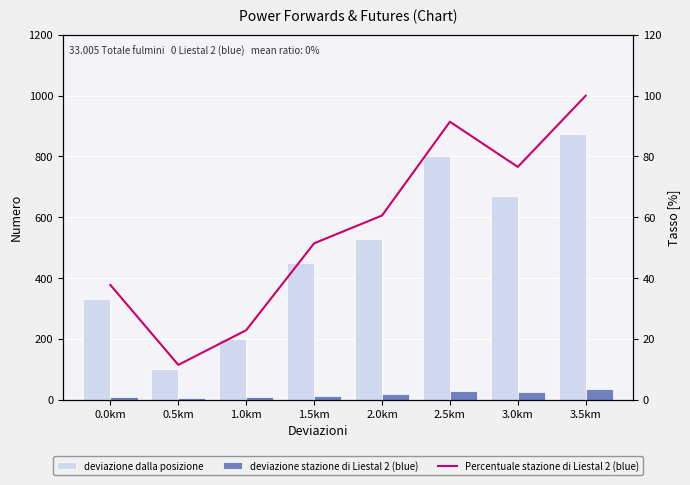

What is the value of the Percentuale stazione di Liestal 2 (blue) bar at the 6th from the left?

91.4